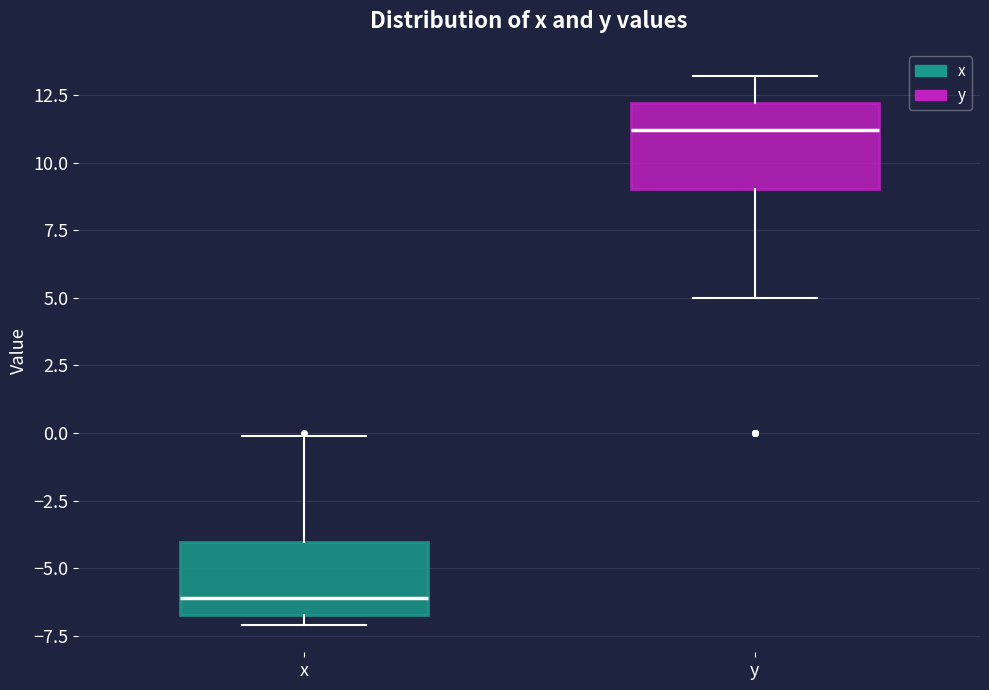

Reading left to right, transcribe this box plot: for each box, give where its median line is, the range the box spans, and where its two whiskers end, as read against the y-axis. The values are not printed on the chart, so give them approximately, as read against the axis.

x: median -6.0, box -6.5 to -4.0, whiskers -7.0 to 0.0
y: median 11.0, box 9.0 to 12.0, whiskers 5.0 to 13.0